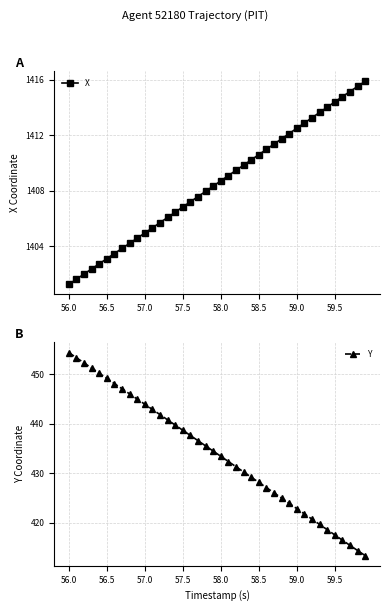

True or false: Y has a value of 438.7 at 57.5.

True